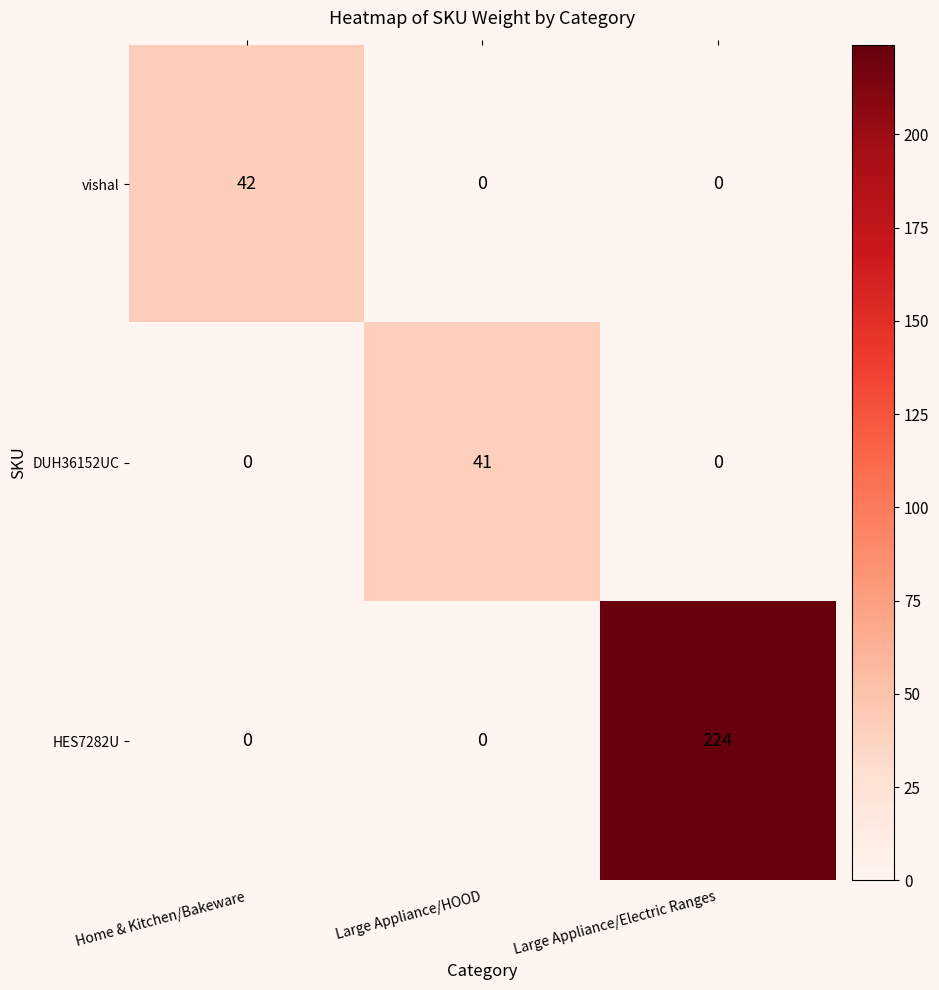

Between Home & Kitchen/Bakeware and Large Appliance/HOOD, which series saw the biggest shift?

vishal